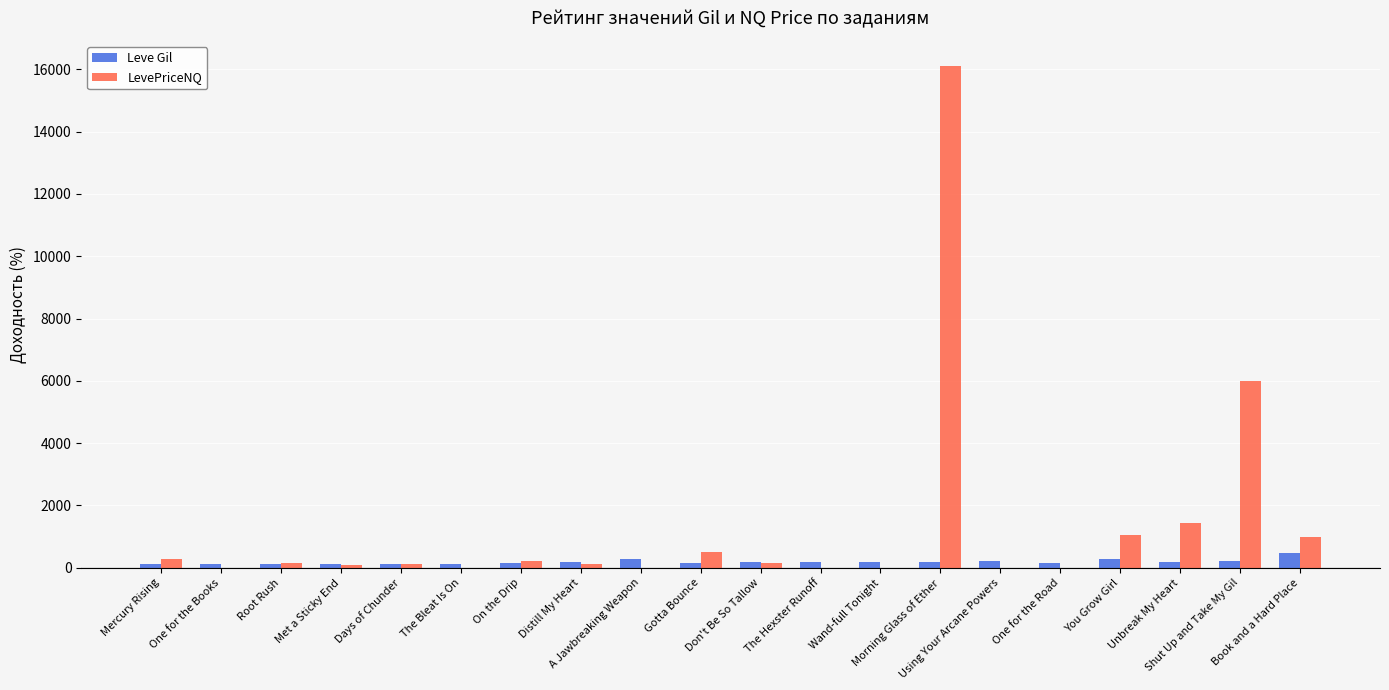

What is the average value of the Leve Gil series?

183.8